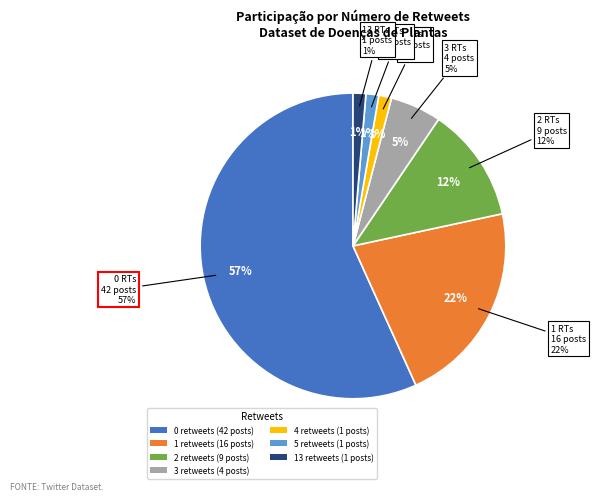

What is the total percentage of 1 and 13?

23.0%